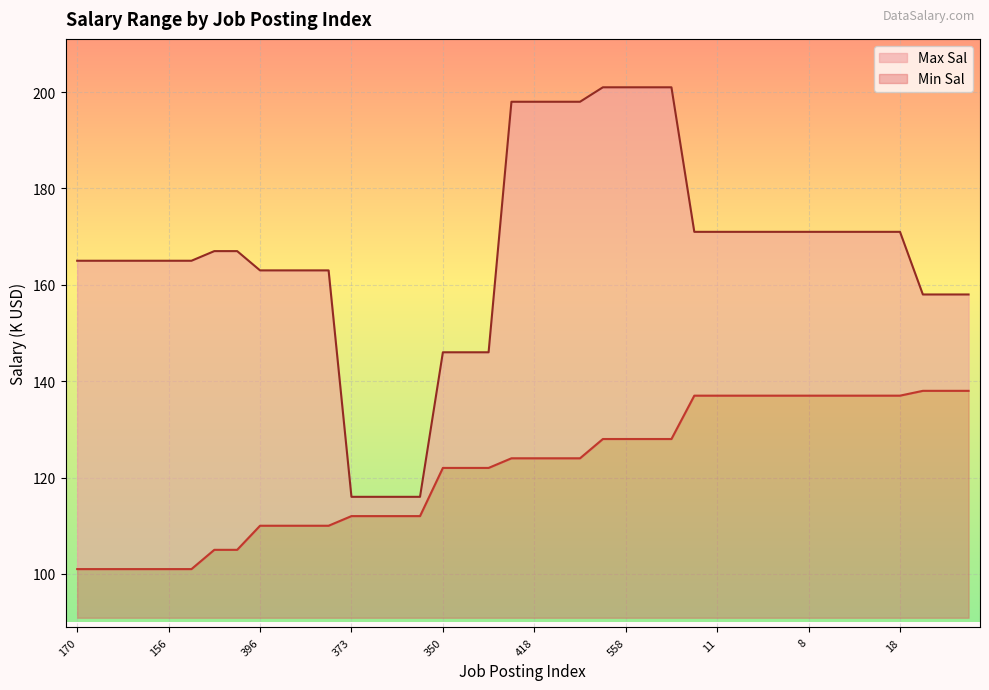

True or false: Max Sal and Min Sal cross at least once.

False